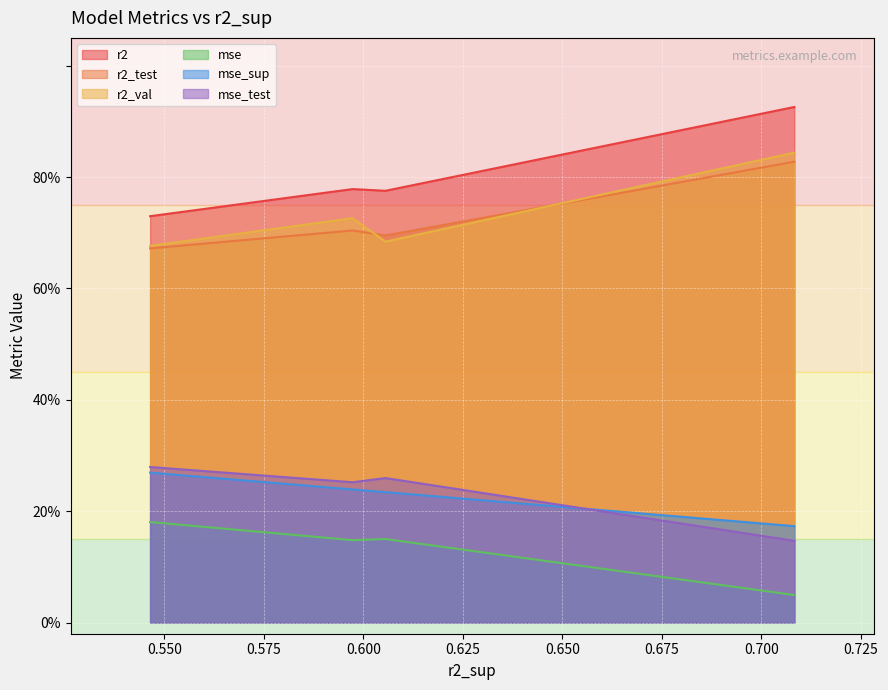

How many lines are shown in the chart?

6